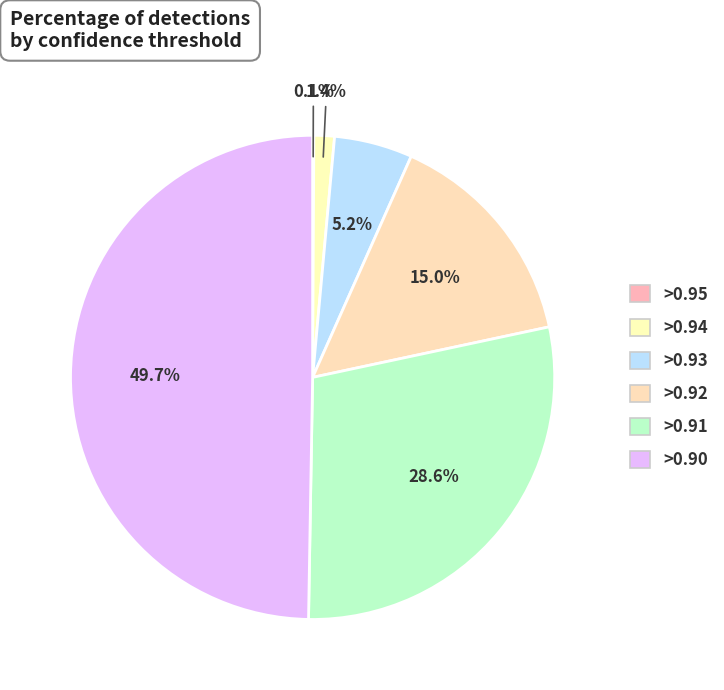

Is there any slice that represents more than half of the pie?

No